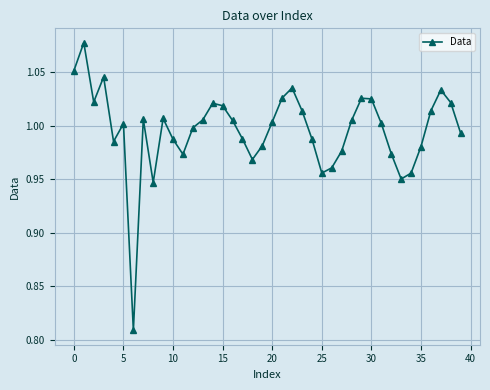

What is the difference between the maximum and minimum values?

0.3